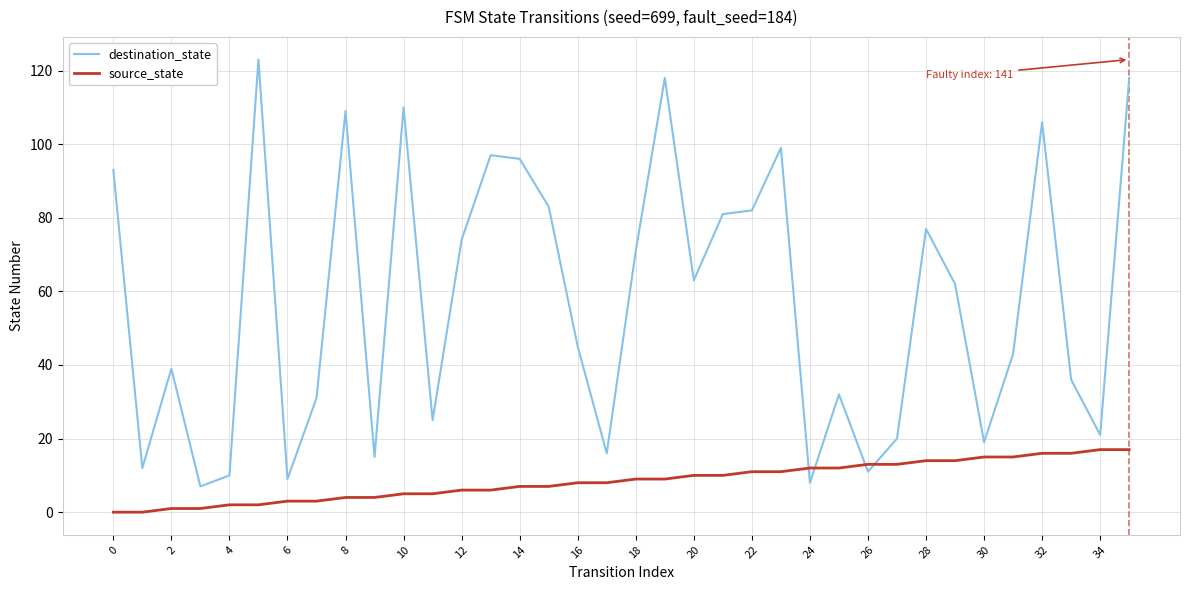

Which series has the largest total across all categories?

destination_state